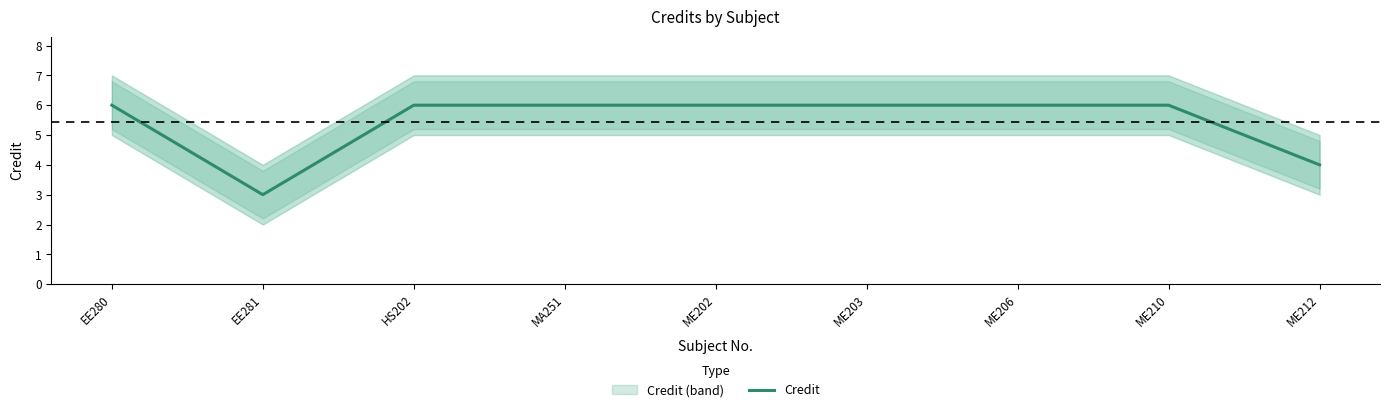

What is the label of the 6th point from the left?

ME203